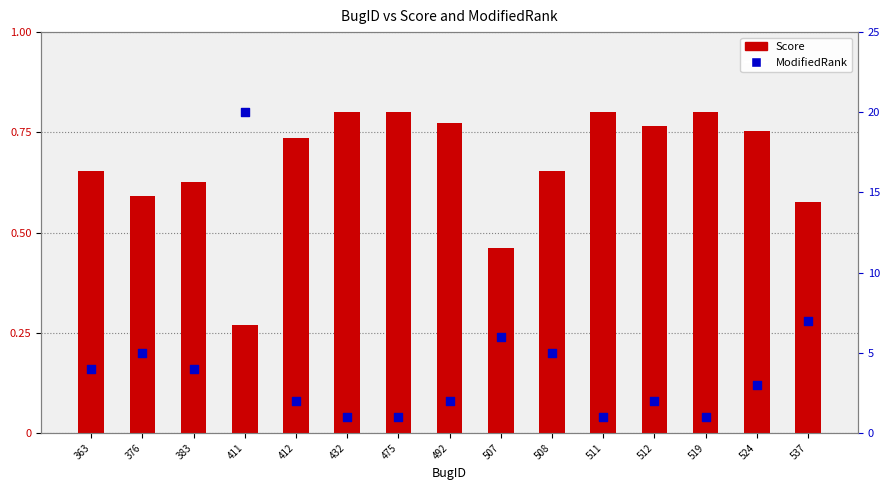

Is the value of ModifiedRank at 492 greater than the value of Score at 507?

Yes